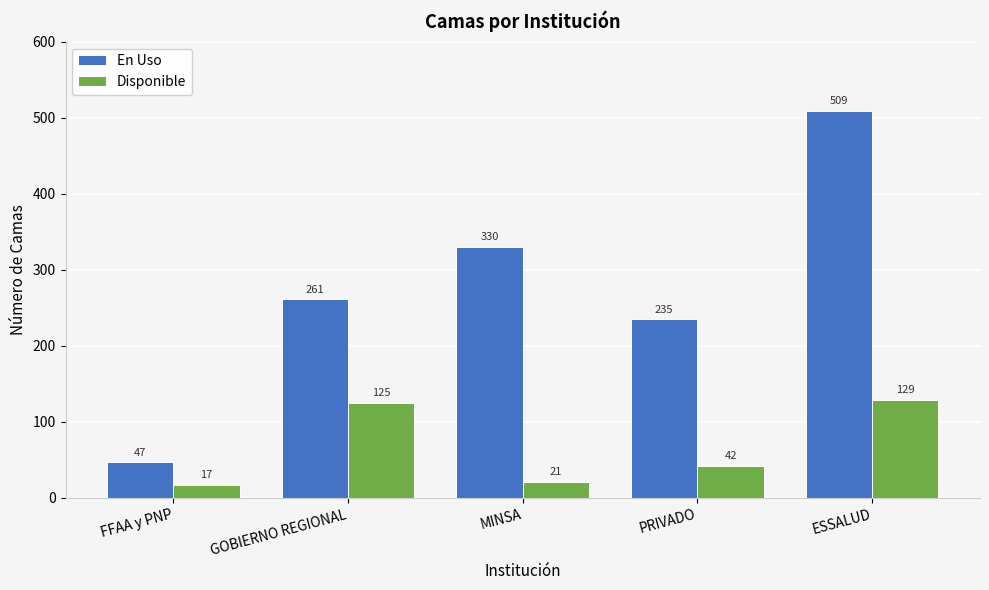

Reading left to right, what are all the values shown in this chart?

En Uso: FFAA y PNP=47	GOBIERNO REGIONAL=261	MINSA=330	PRIVADO=235	ESSALUD=509
Disponible: FFAA y PNP=17	GOBIERNO REGIONAL=125	MINSA=21	PRIVADO=42	ESSALUD=129